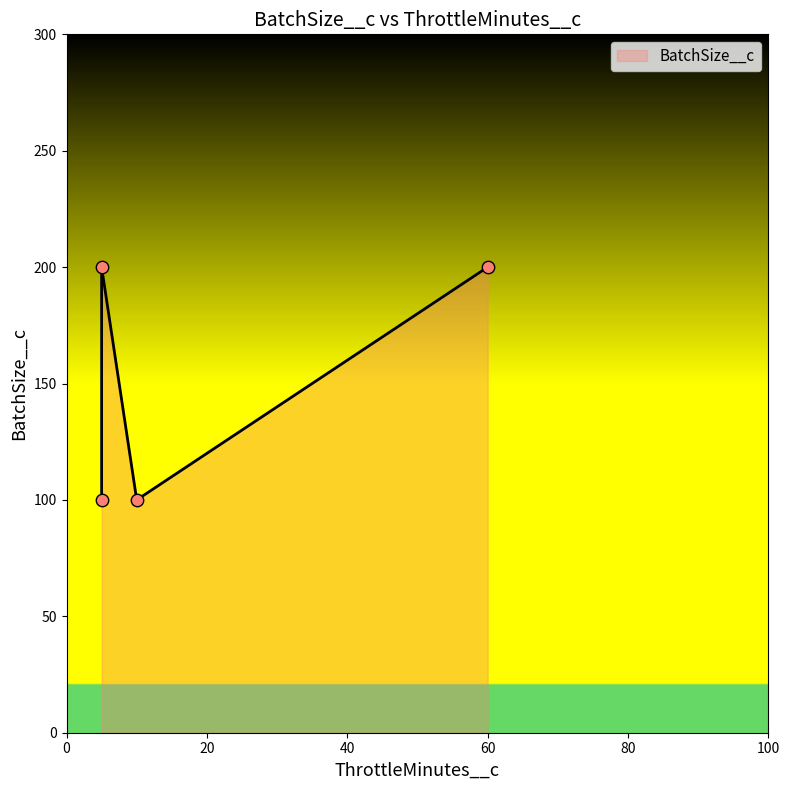

What is the ratio of the value at 5 to the value at 60?

1.0